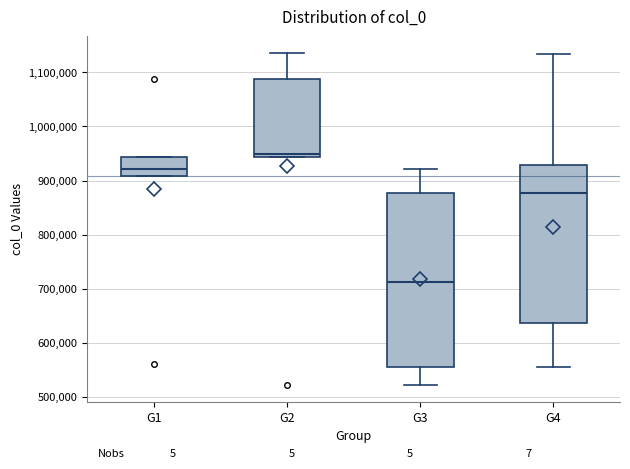

Reading left to right, transcribe this box plot: for each box, give where its median line is, the range the box spans, and where its two whiskers end, as read against the y-axis. The values are not printed on the chart, so give them approximately, as read against the axis.

G1: median 920000, box 910000 to 940000, whiskers 910000 to 940000
G2: median 950000, box 940000 to 1090000, whiskers 940000 to 1140000
G3: median 710000, box 560000 to 880000, whiskers 520000 to 920000
G4: median 880000, box 640000 to 930000, whiskers 560000 to 1130000